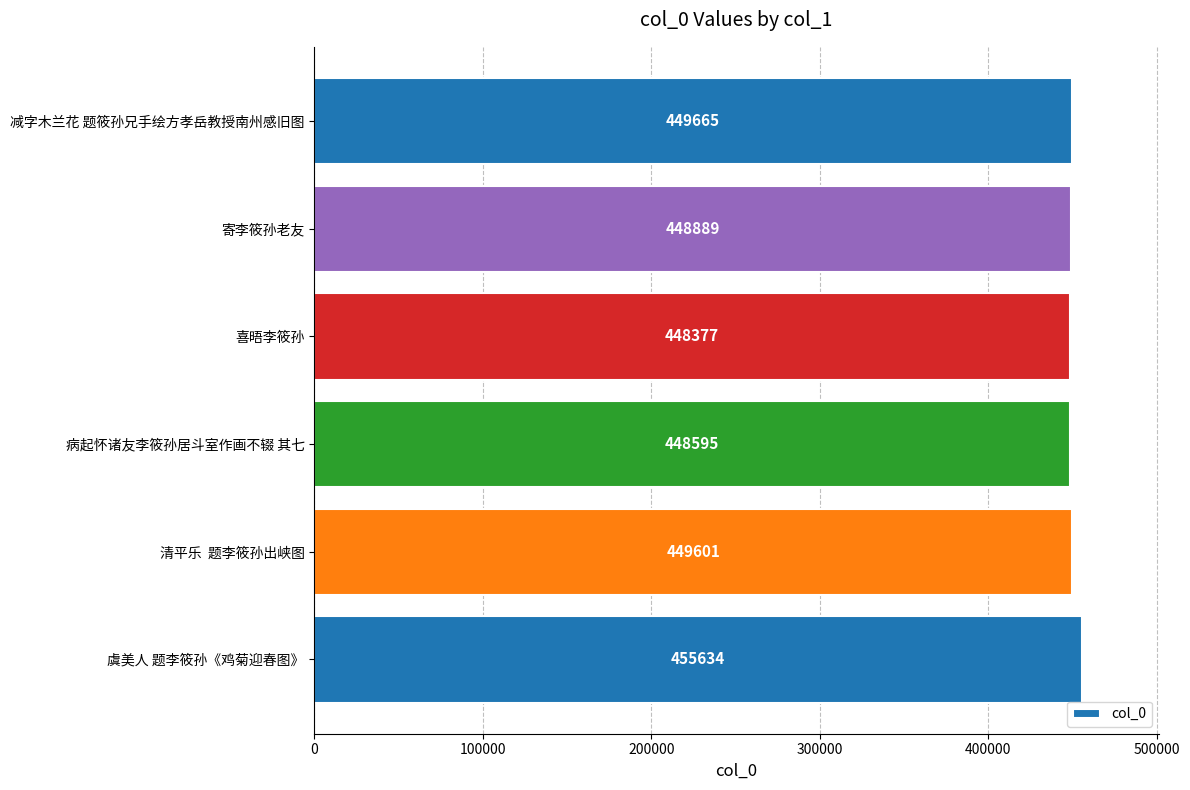

Reading bottom to top, what are all the values shown in this chart?

455634	449601	448595	448377	448889	449665